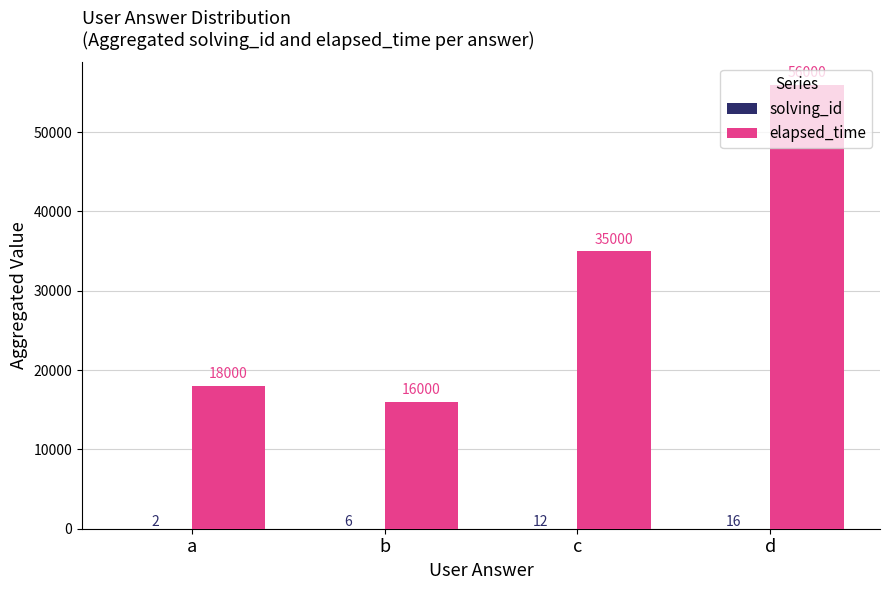

The elapsed_time series shows 16000 at b. True or false?

True